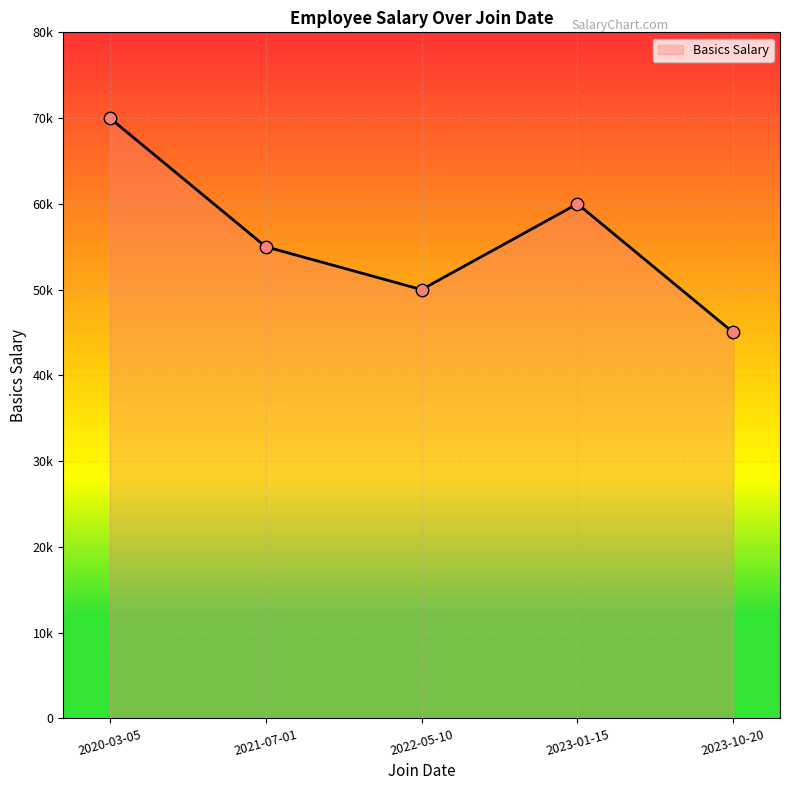

Is this an area chart (filled region under the line)?

Yes